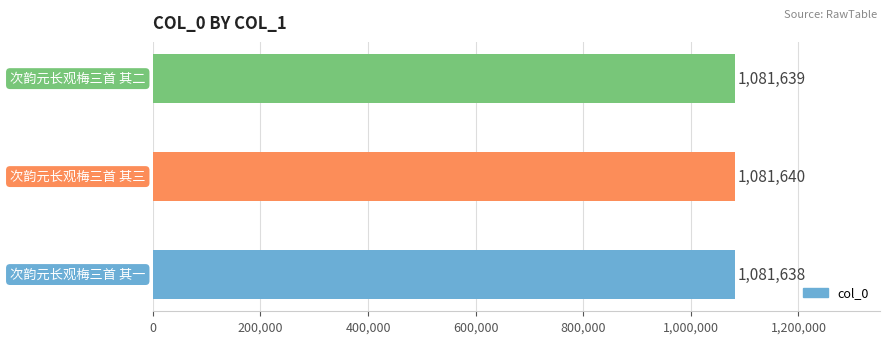

Count the number of data series in this chart.

1